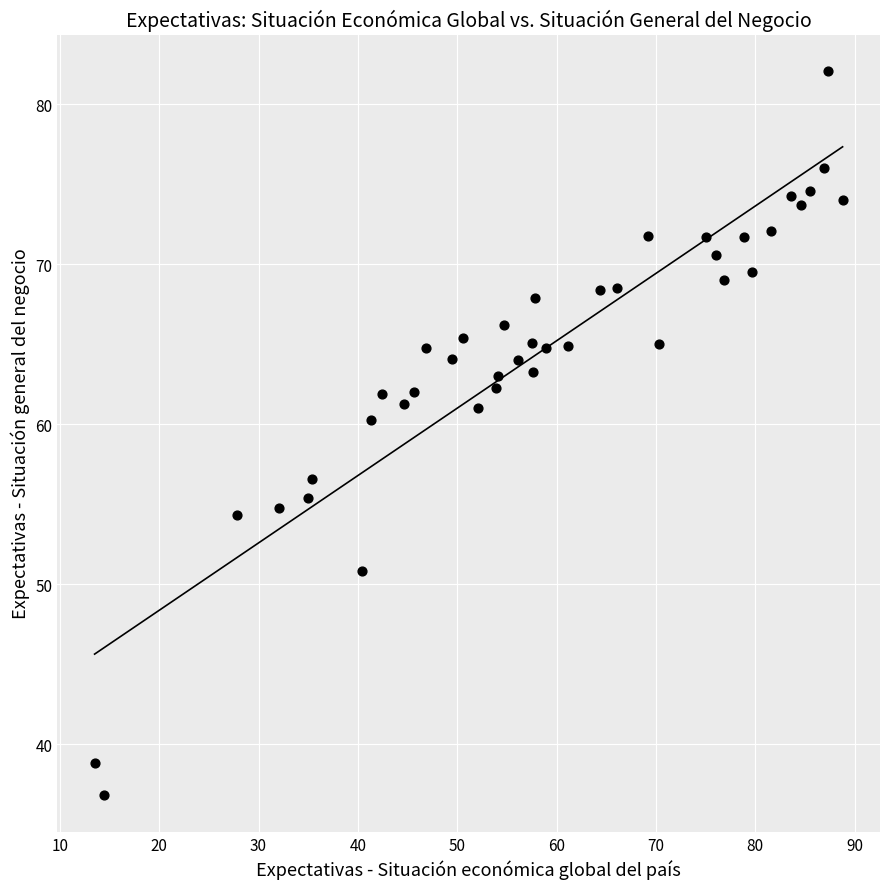

What is the range of Y values (max minus min)?

45.3